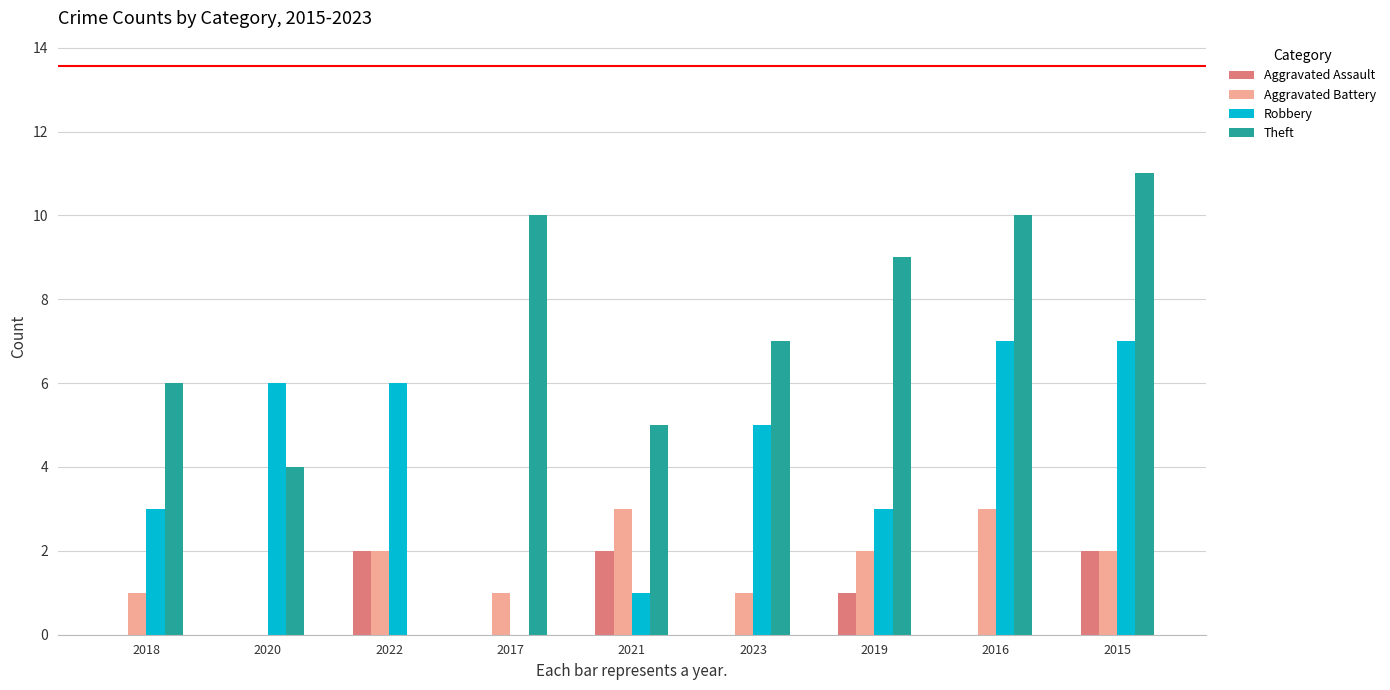

Which series changed the most between 2020 and 2023?

Theft